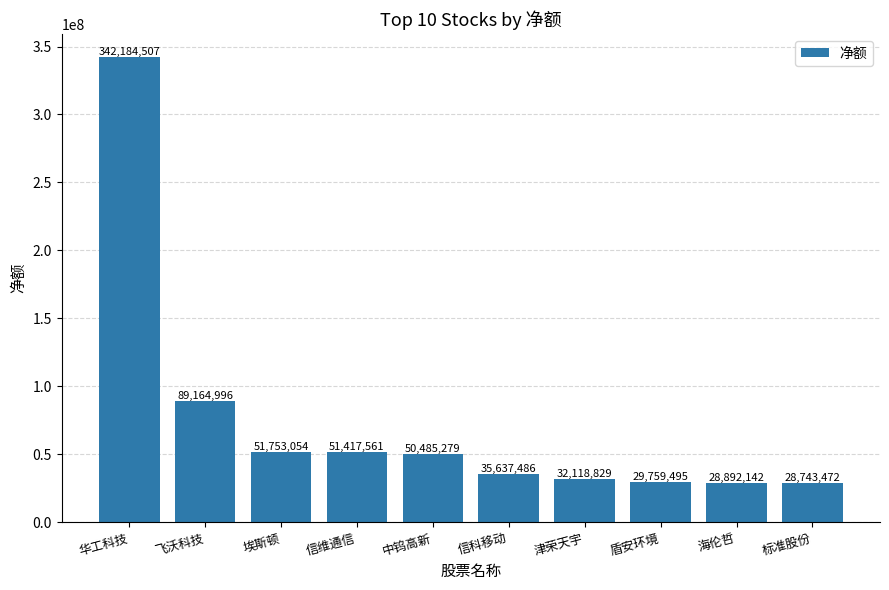

What is the ratio of the value at 飞沃科技 to the value at 埃斯顿?

1.7